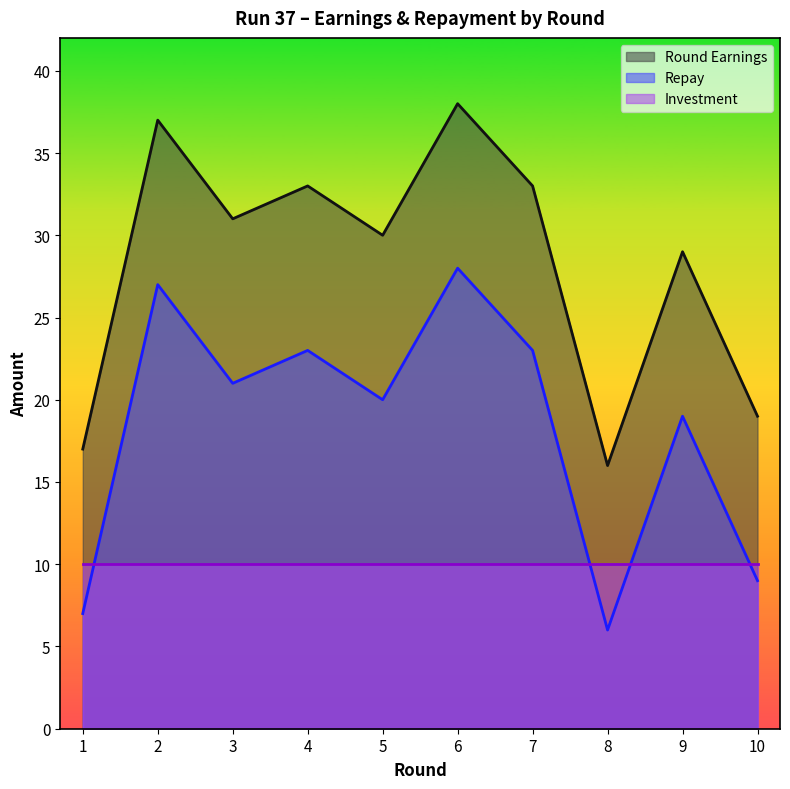

The repay series shows 6 at 10. True or false?

False